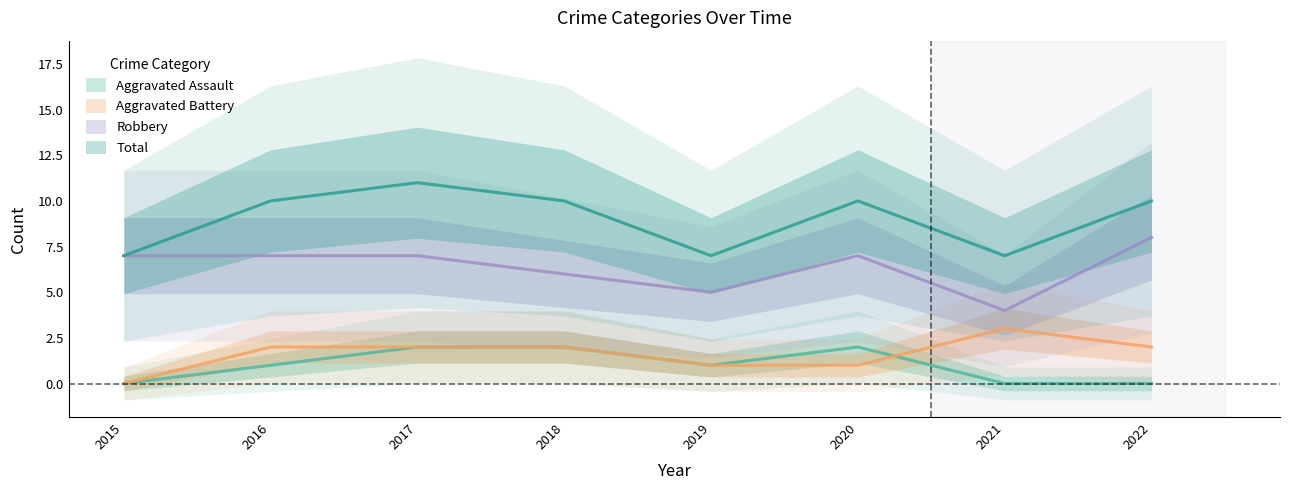

What is the total value across all series at 2022?

20